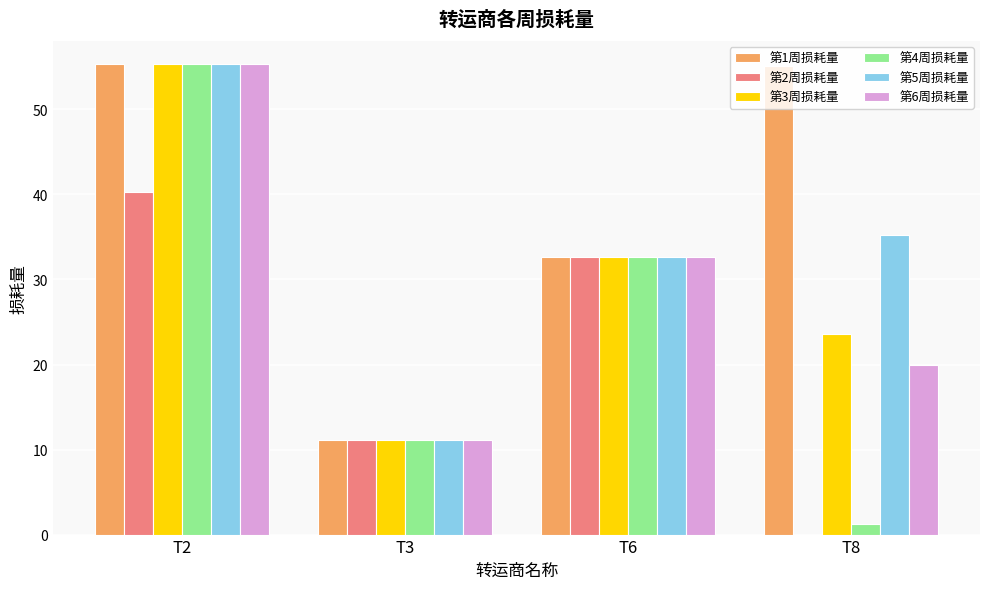

At which label does 第4周损耗量 first exceed 32?

T2